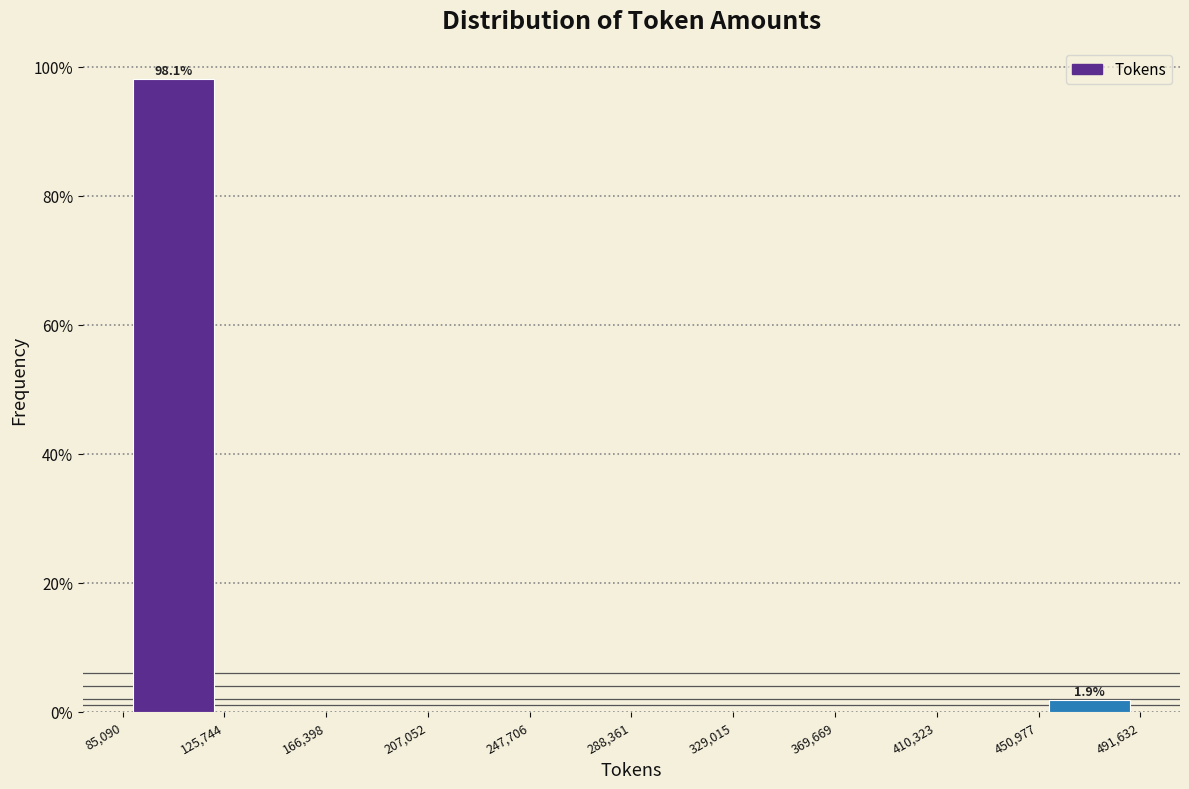

Which range on the x-axis has the tallest bar?

85,090 to 125,744